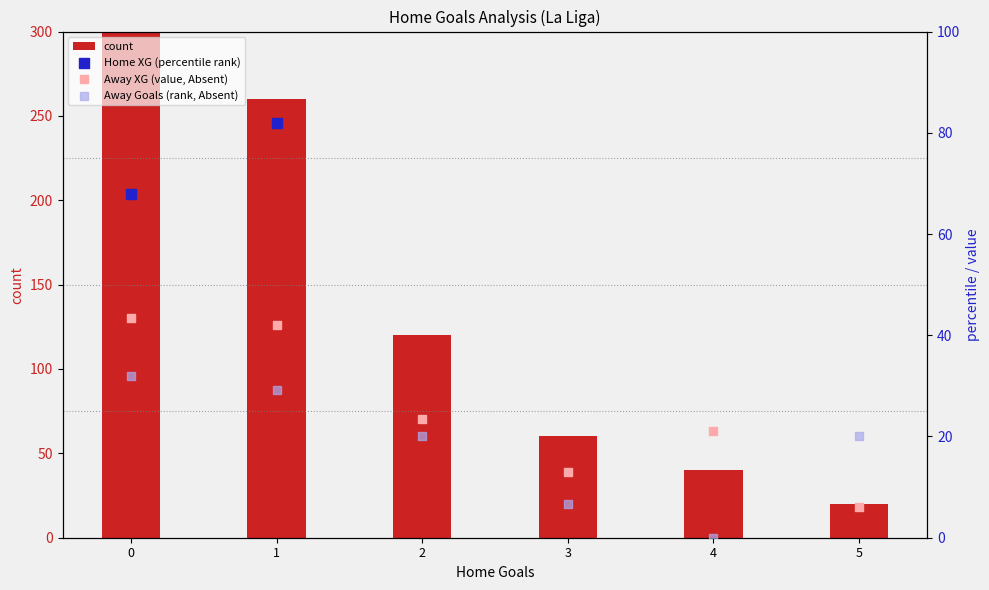

Which series has the largest total across all categories?

Home XG (percentile rank)